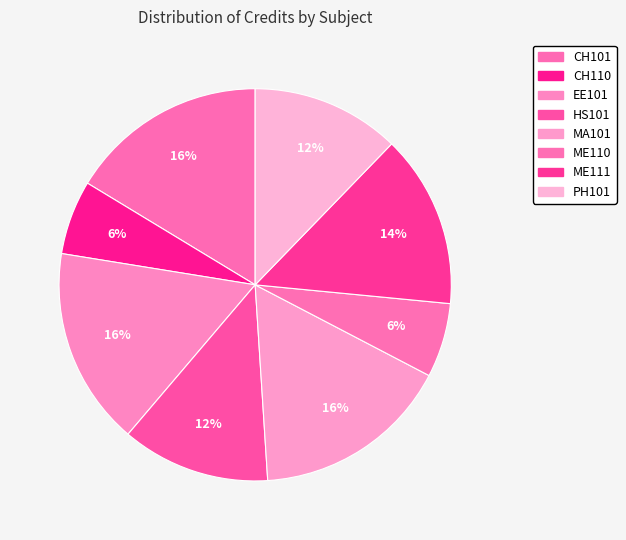

Do CH110 and HS101 together represent more than half of the pie?

No